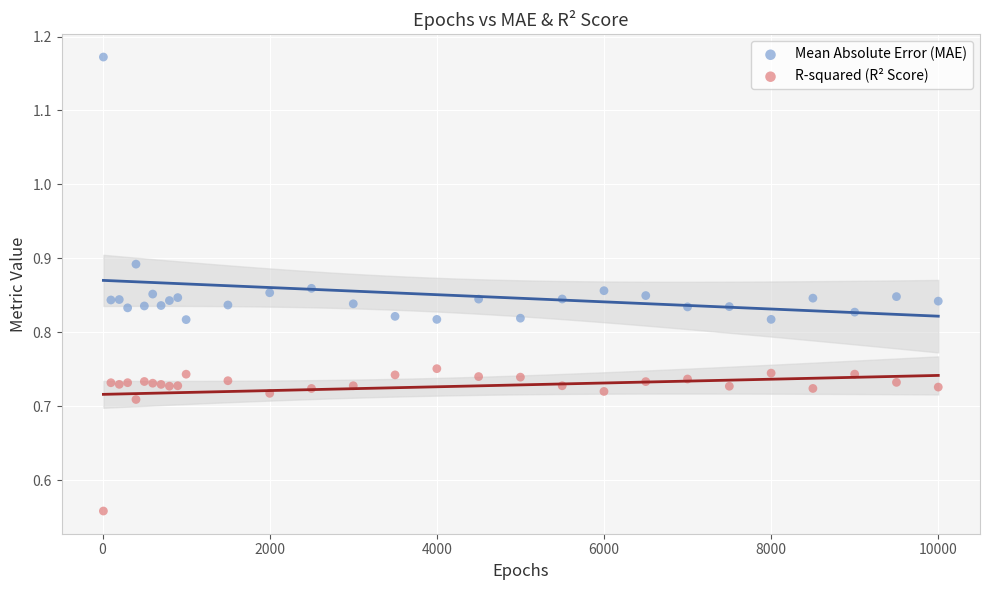

Which series contains the lowest Y value?

R-squared (R² Score)